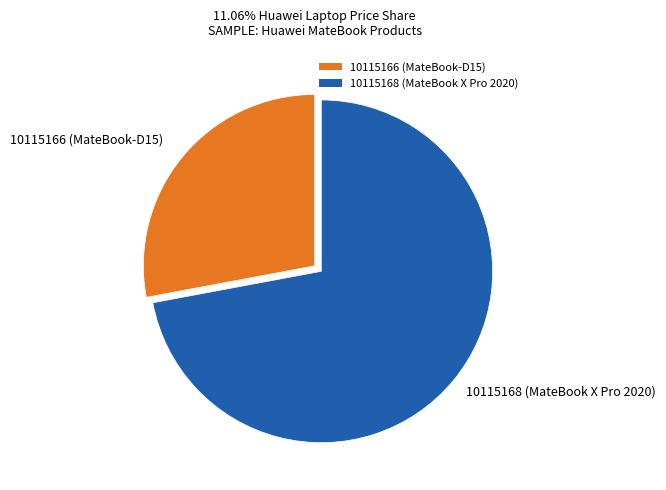

Which slice is the largest?

10115168 (MateBook X Pro 2020)